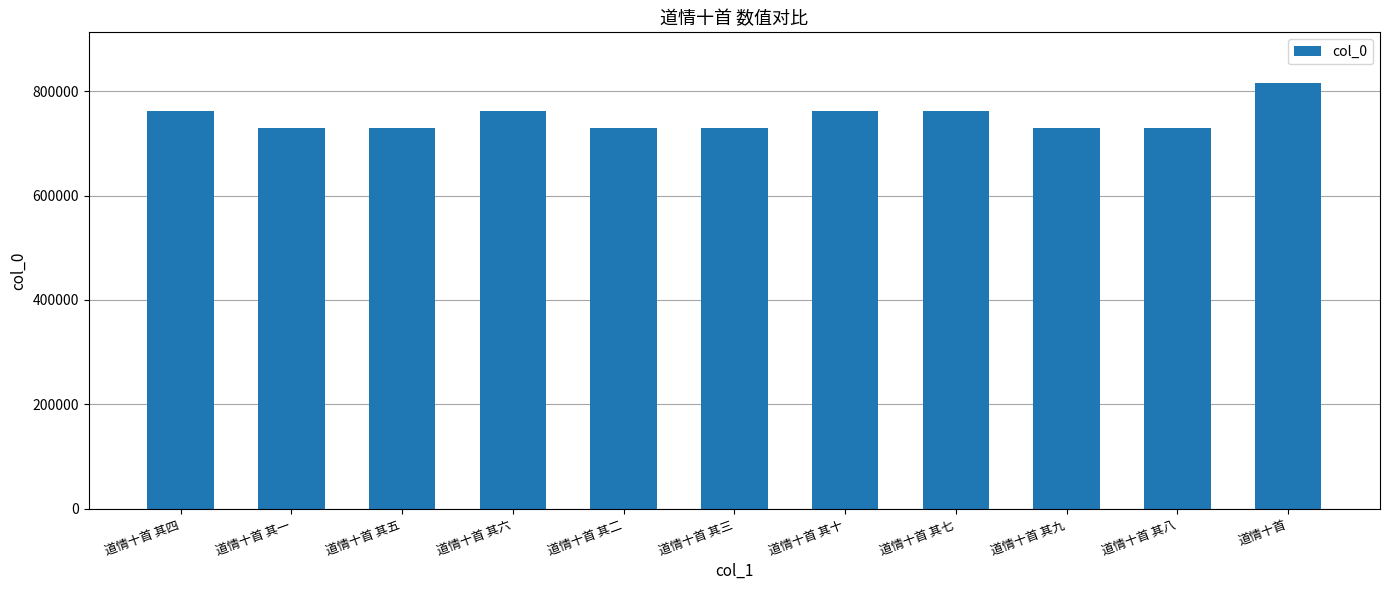

The value at 道情十首 其七 is 761765. True or false?

True